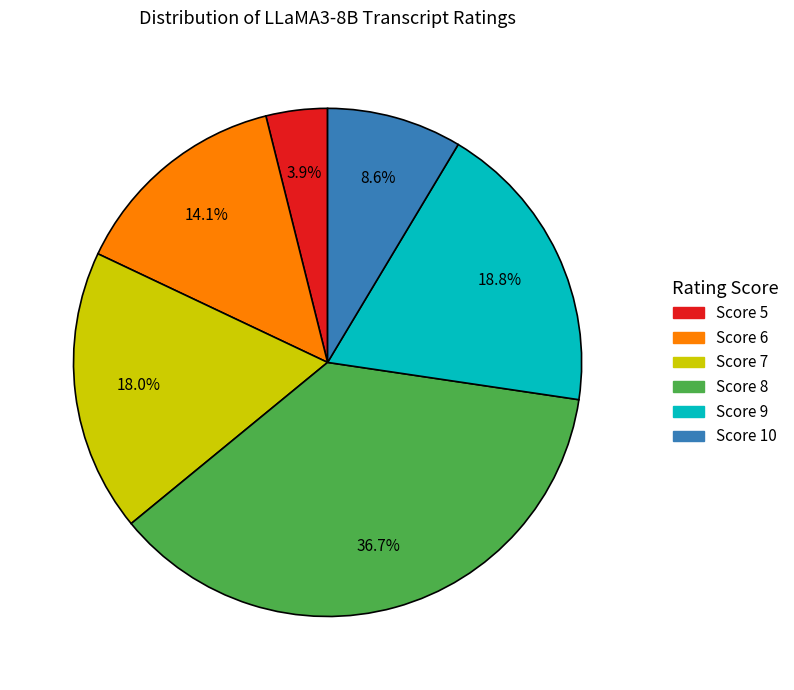

Which has a higher value, Score 6 or Score 7?

Score 7